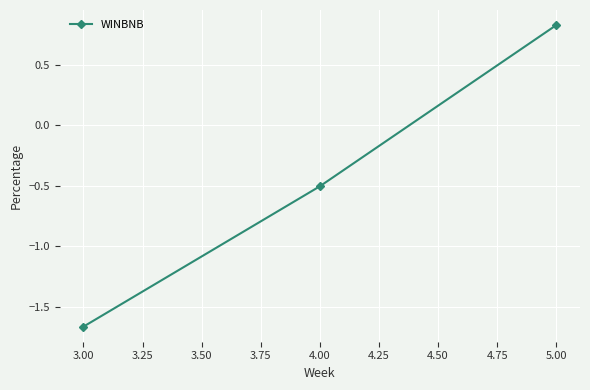

Rank the categories by value from lowest to highest.

3.00, 4.00, 5.00